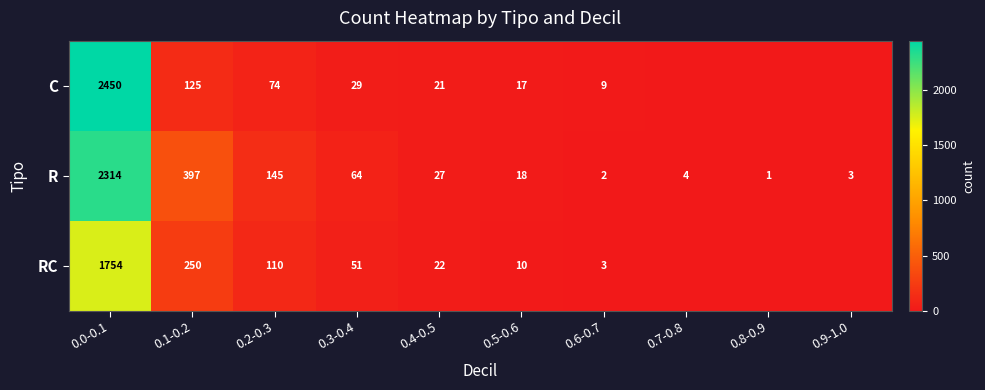

Rank the series at 0.4-0.5 from highest to lowest value.

R, RC, C